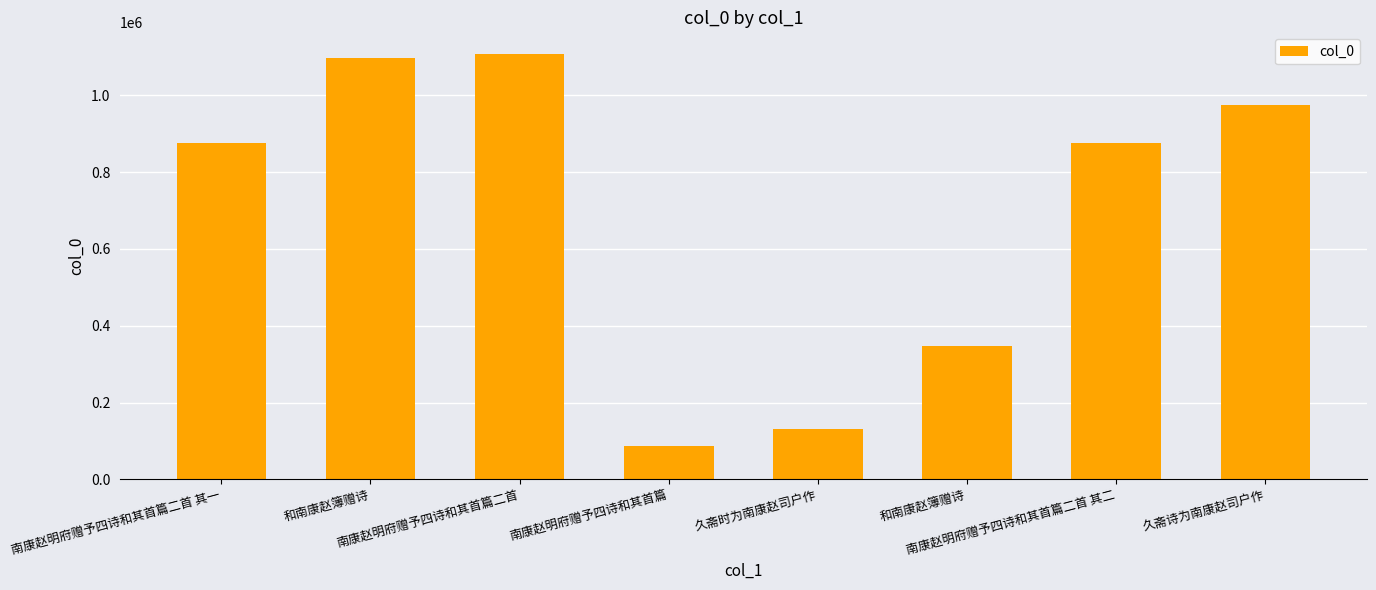

Rank the categories by value from highest to lowest.

南康赵明府赠予四诗和其首篇二首, 和南康赵簿赠诗, 久斋诗为南康赵司户作, 南康赵明府赠予四诗和其首篇二首 其一, 南康赵明府赠予四诗和其首篇二首 其二, 和南康赵簿赠诗, 久斋时为南康赵司户作, 南康赵明府赠予四诗和其首篇